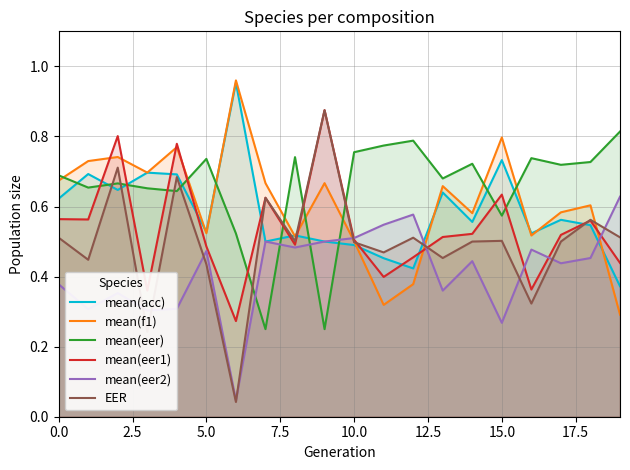

How many lines are shown in the chart?

6